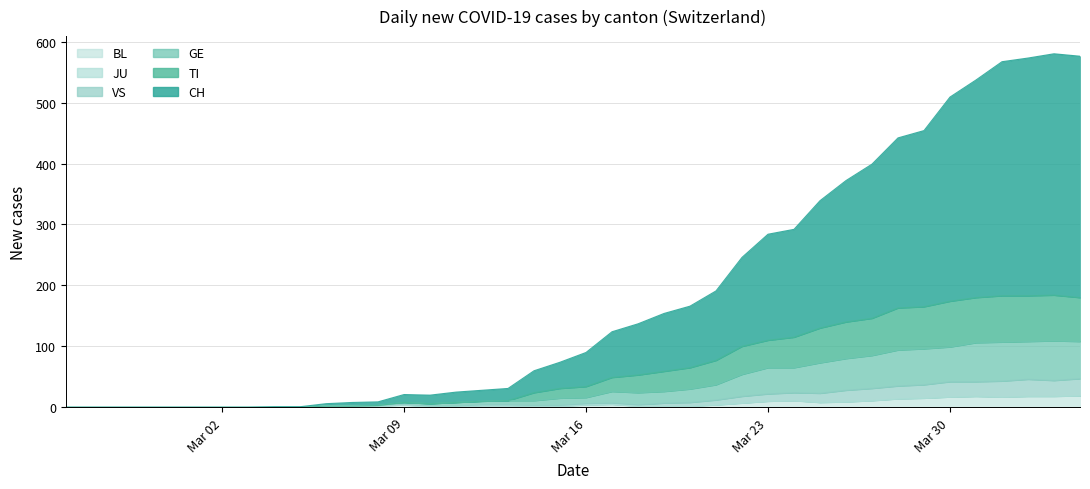

Does the chart have visible grid lines?

Yes